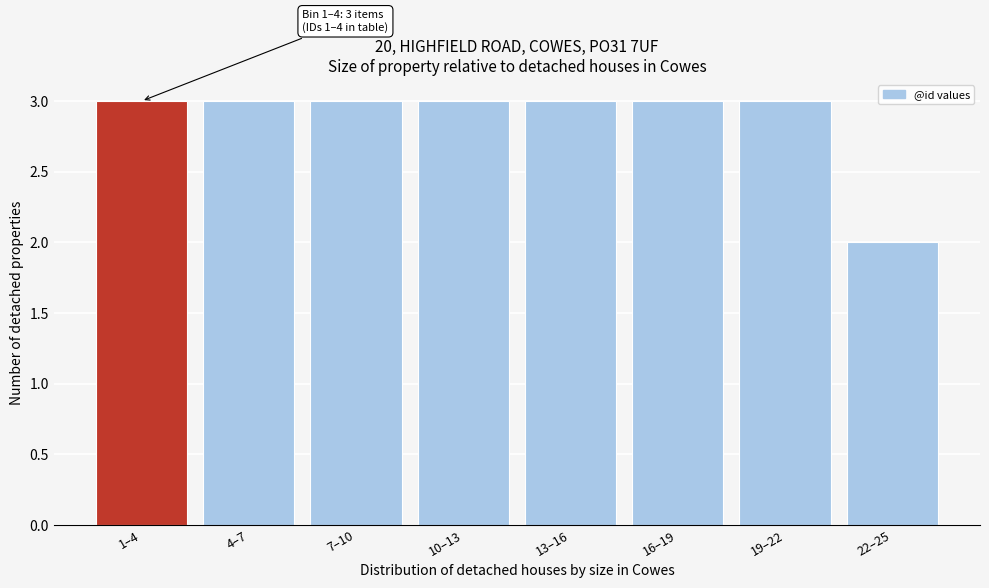

Reading right to left, transcribe all the data shown in this chart.

22–25=2	19–22=3	16–19=3	13–16=3	10–13=3	7–10=3	4–7=3	1–4=3